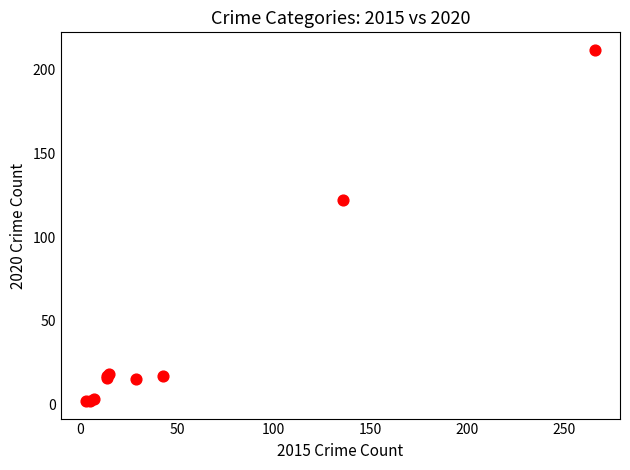

What Y value in the scatter plot is closest to 107?

122